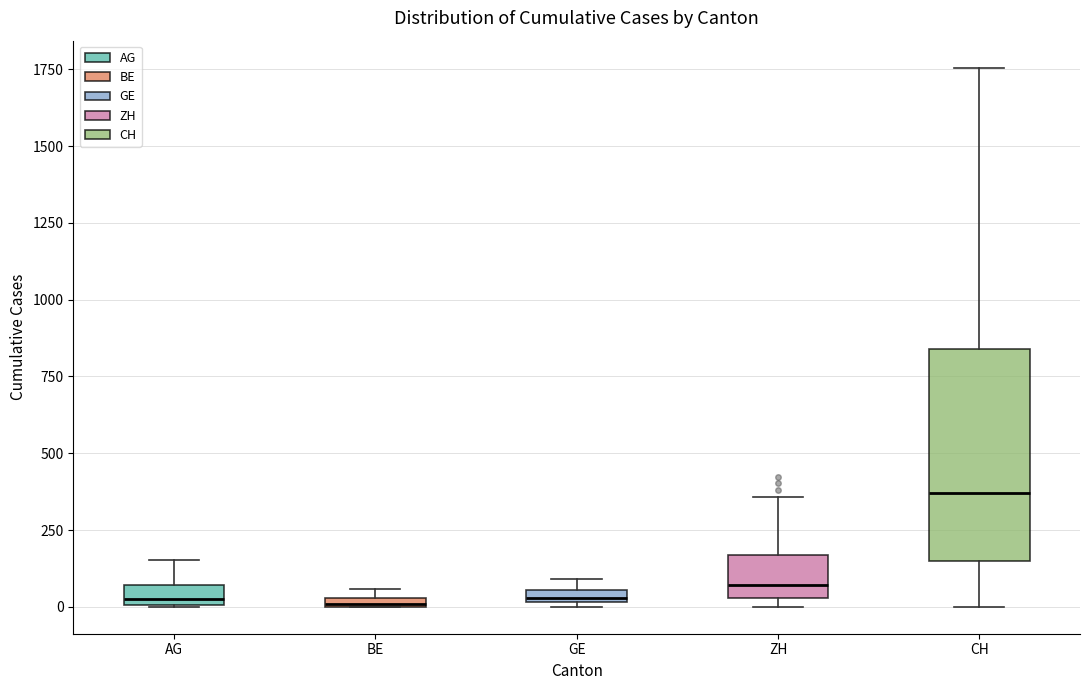

Where is the upper edge of the box for AG on the y-axis? The values are not printed on the chart, so give them approximately, as read against the axis.

50